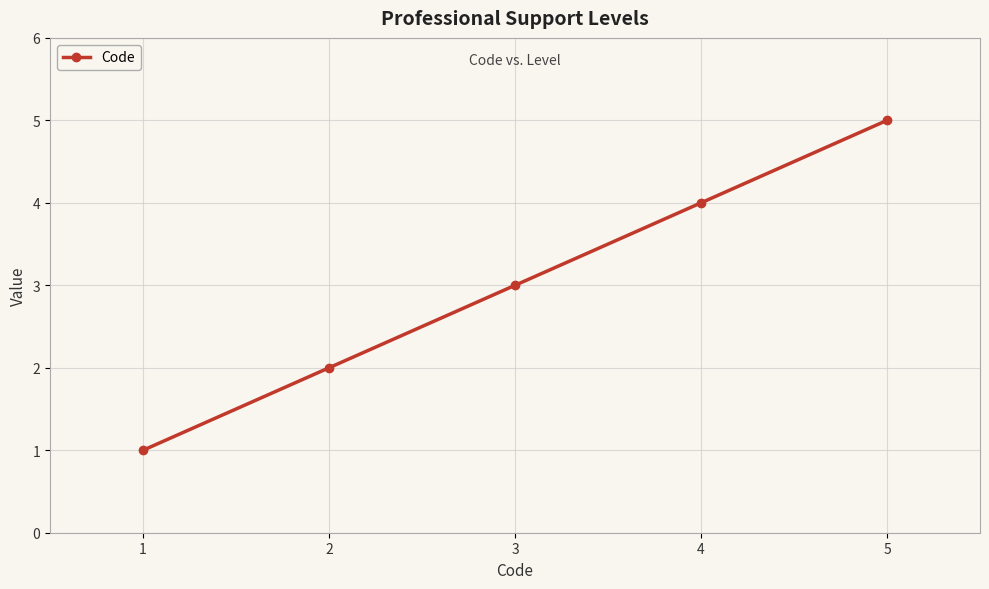

What is the difference between the values at 1 and 5?

4